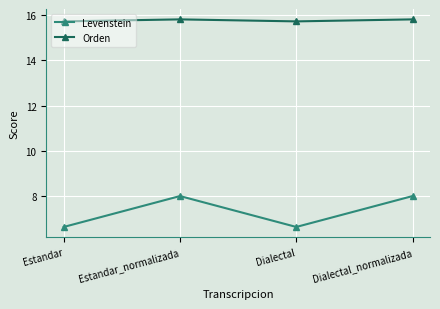

What is the maximum value shown in the chart?

15.8